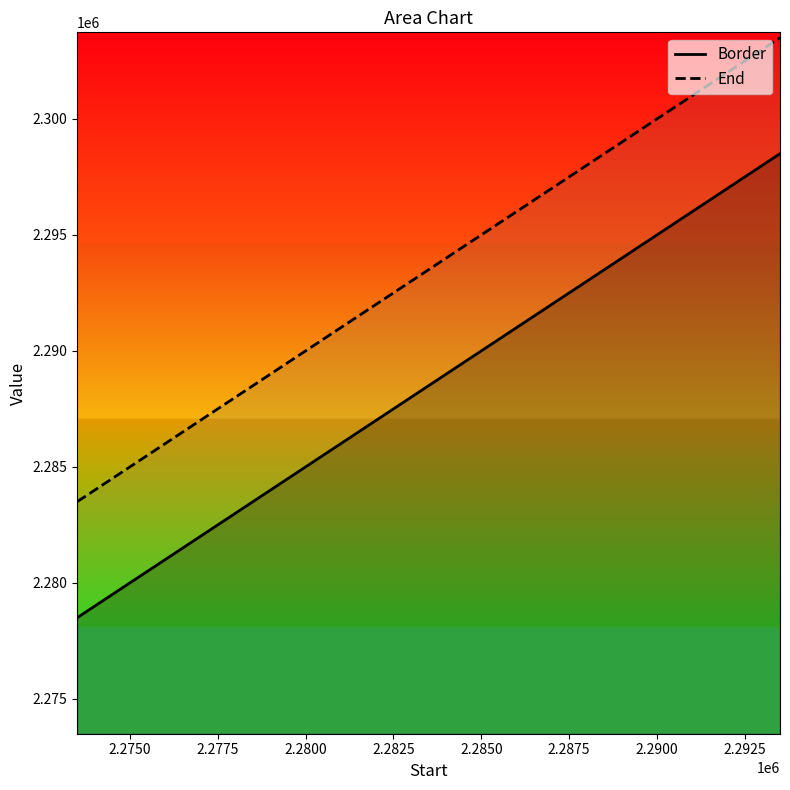

What is the approximate value of End at 2273501.01?

2283501.0